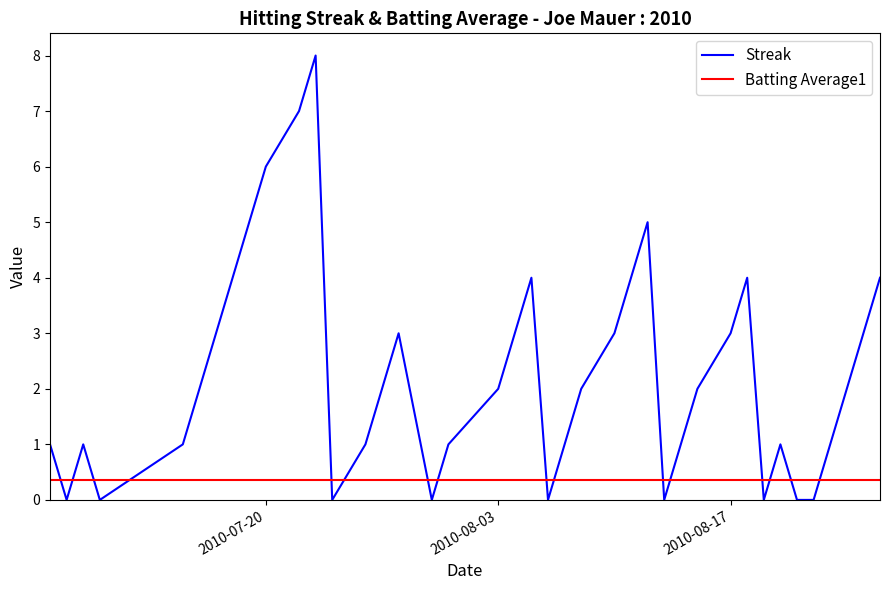

Which series has the widest spread of values?

Streak